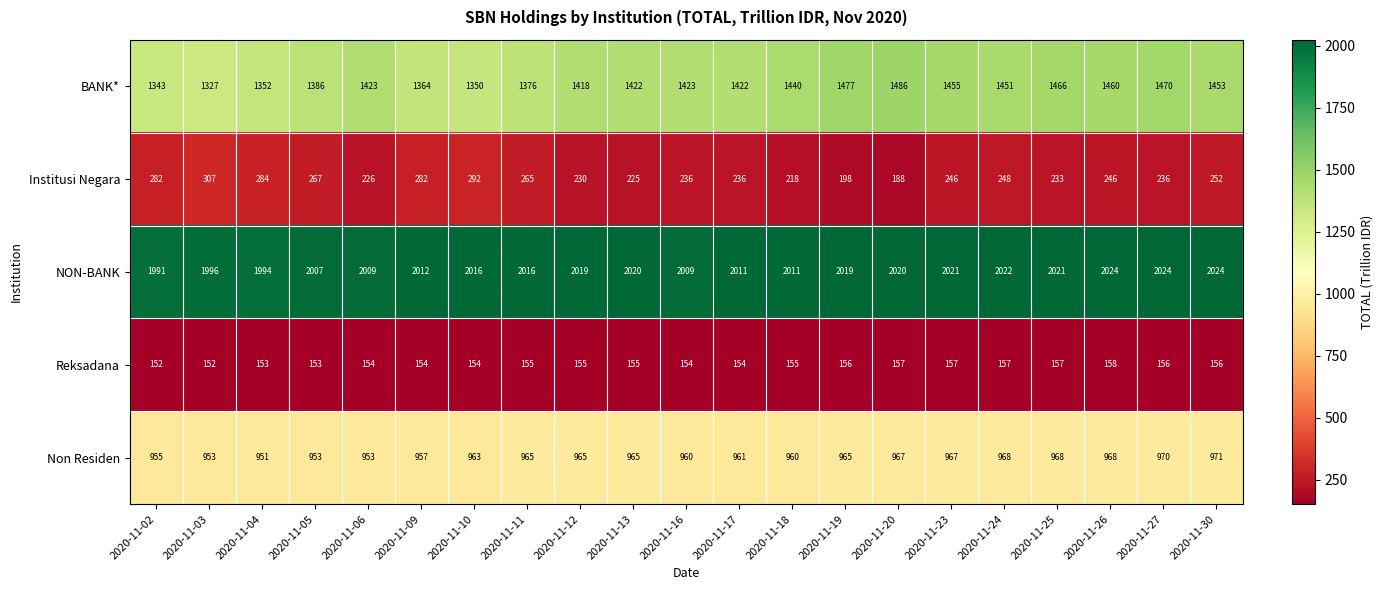

Count the number of categories in the chart.

21